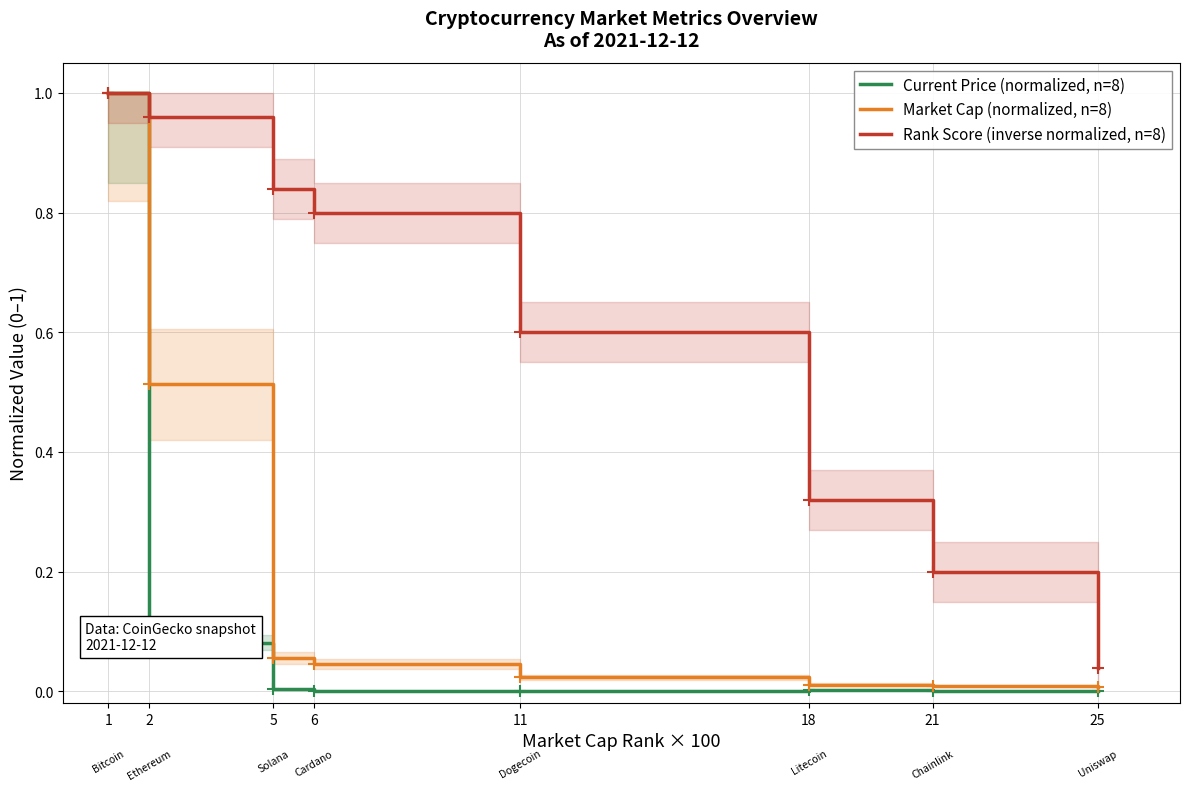

True or false: Market Cap (normalized, n=8) and Rank Score (inverse normalized, n=8) cross at least once.

False